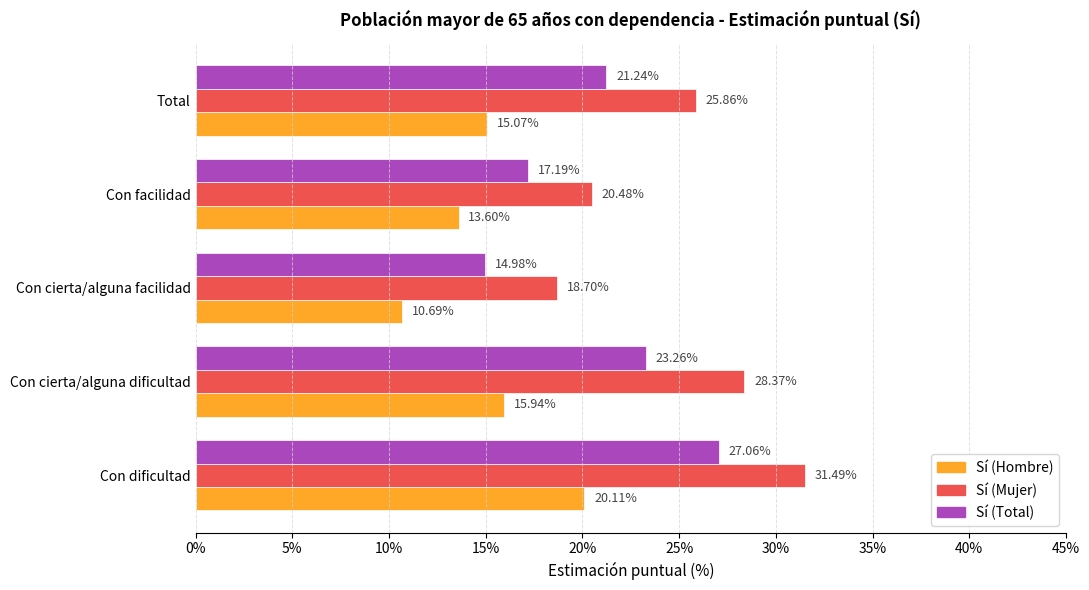

Which series changed the most between Con cierta/alguna facilidad and Con facilidad?

Sí (Hombre)